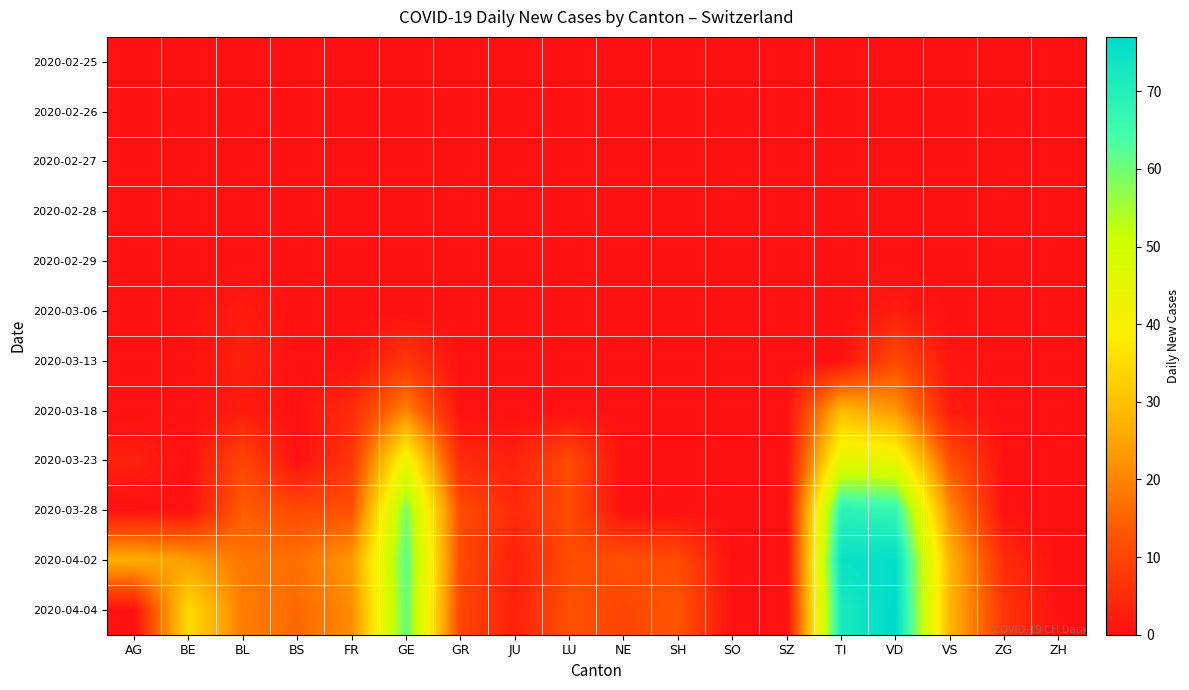

What is the total value across all series at BS?

44